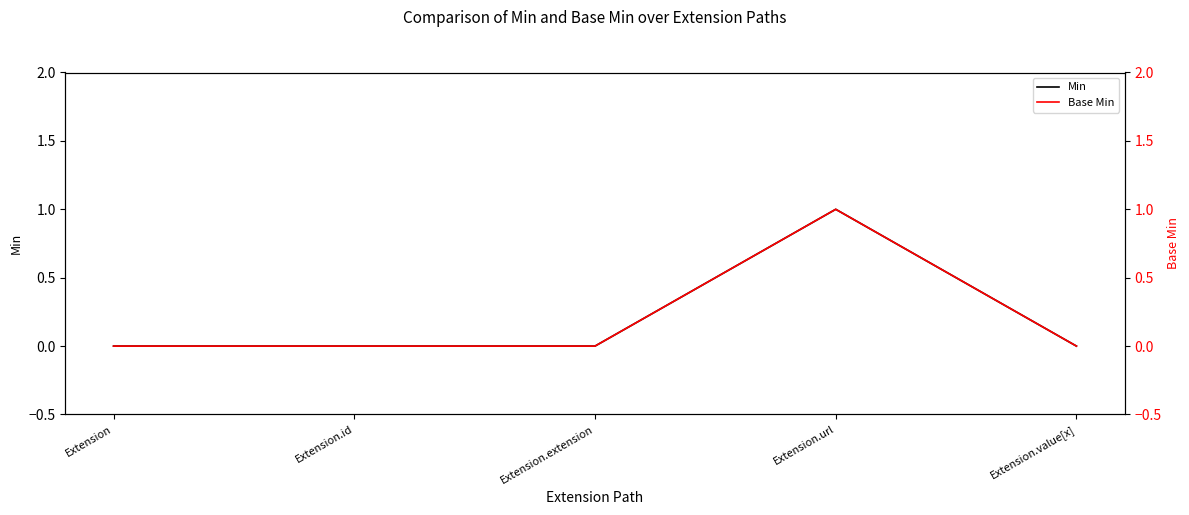

What position from the right is Extension.url?

2